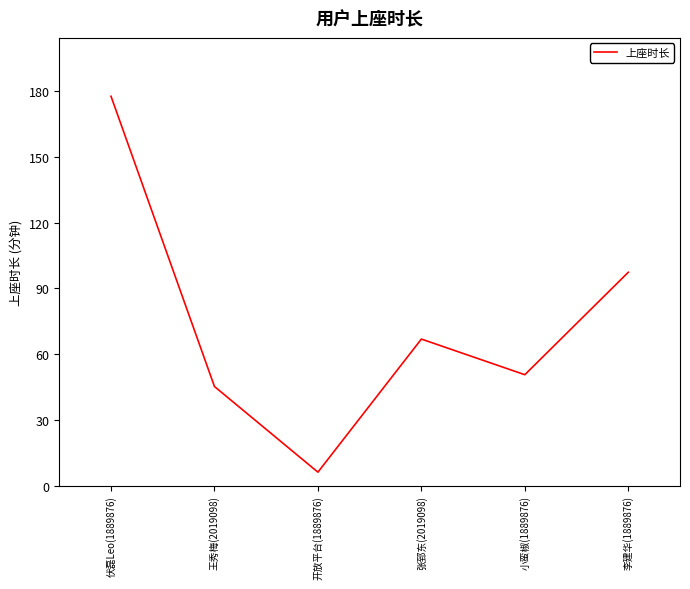

What is the ratio of the value at 王秀梅(2019098) to the value at 张郅东(2019098)?

0.7